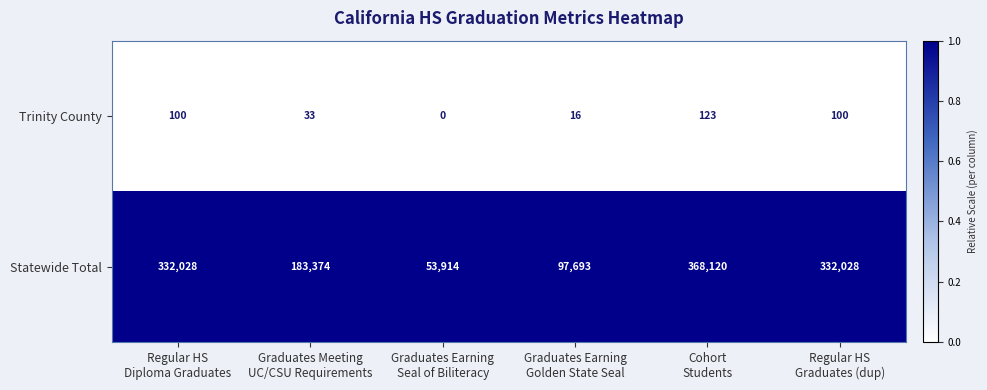

Which series has the widest spread of values?

Statewide Total